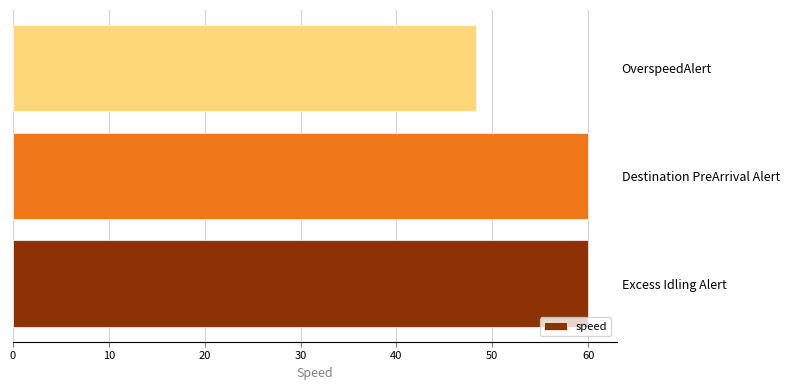

How many distinct data groups are displayed?

1